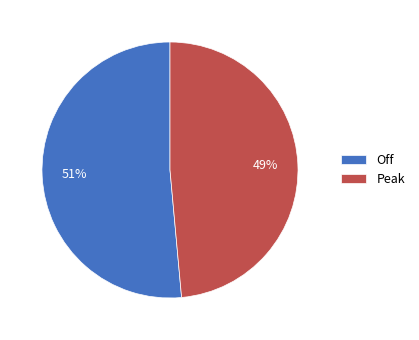

How many slices are in this pie chart?

2